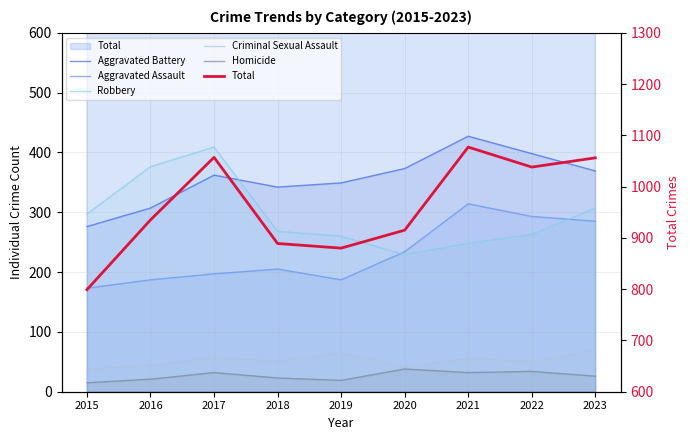

What is the minimum value for Robbery?

229